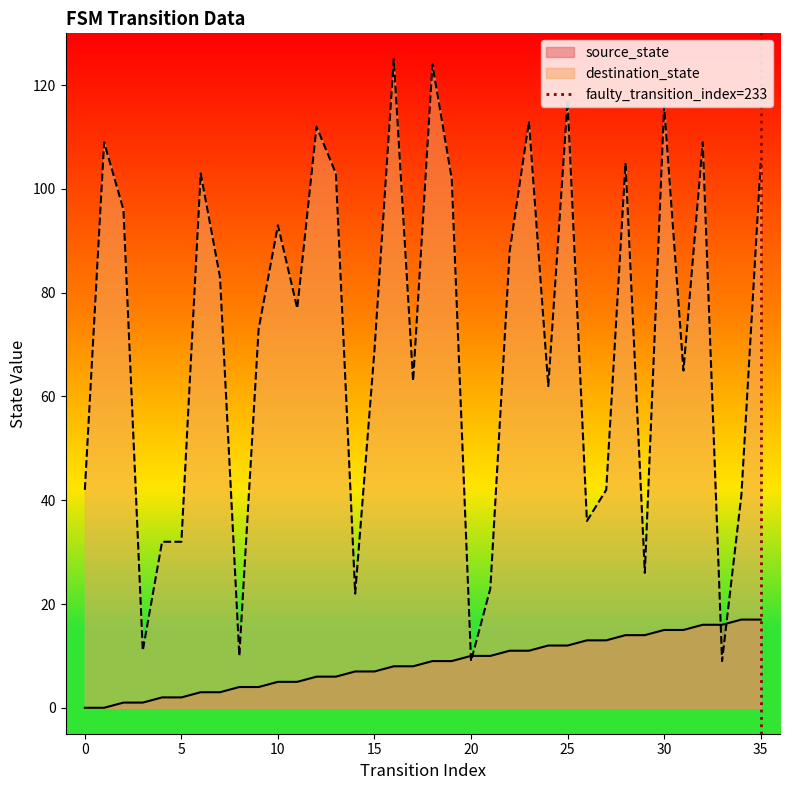

Is it true that destination_state equals 133 at 10?

False